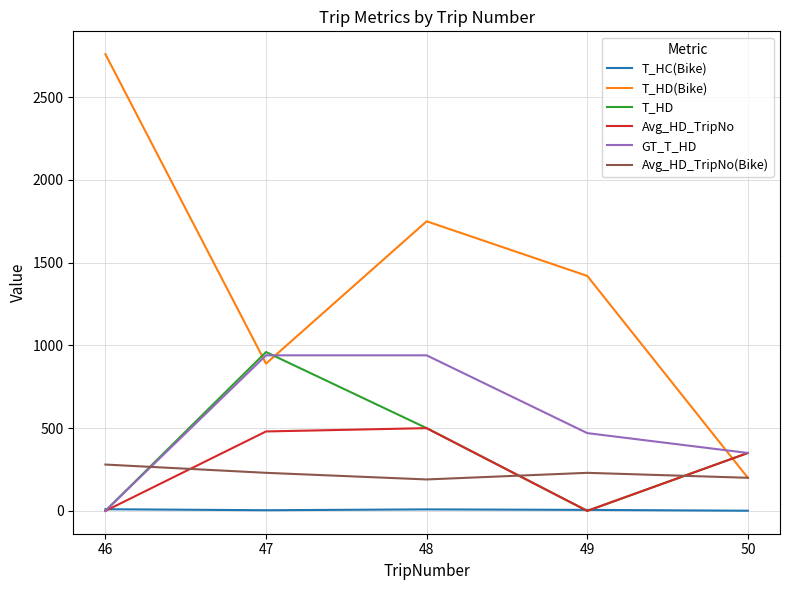

In Avg_HD_TripNo, how many points are lower than both neighbors (excluding endpoints)?

1